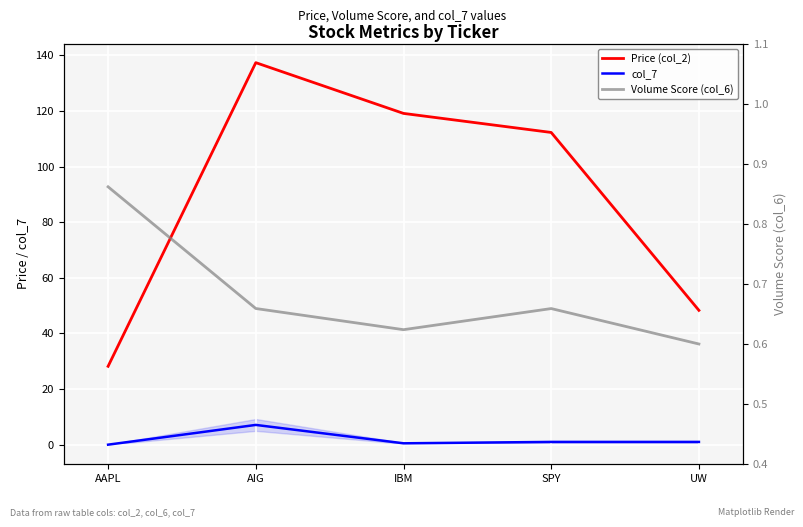

At which label is col_7 closest to 3?

SPY